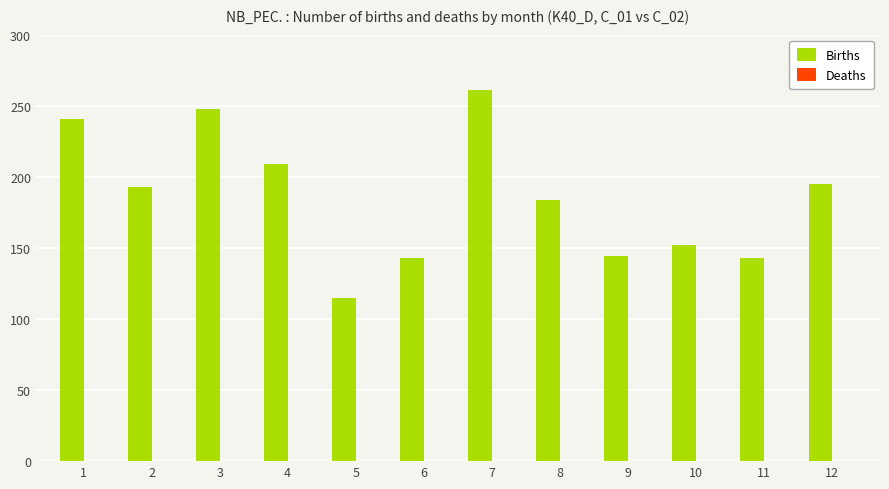

The chart shows a value of 229 at 11. True or false?

False